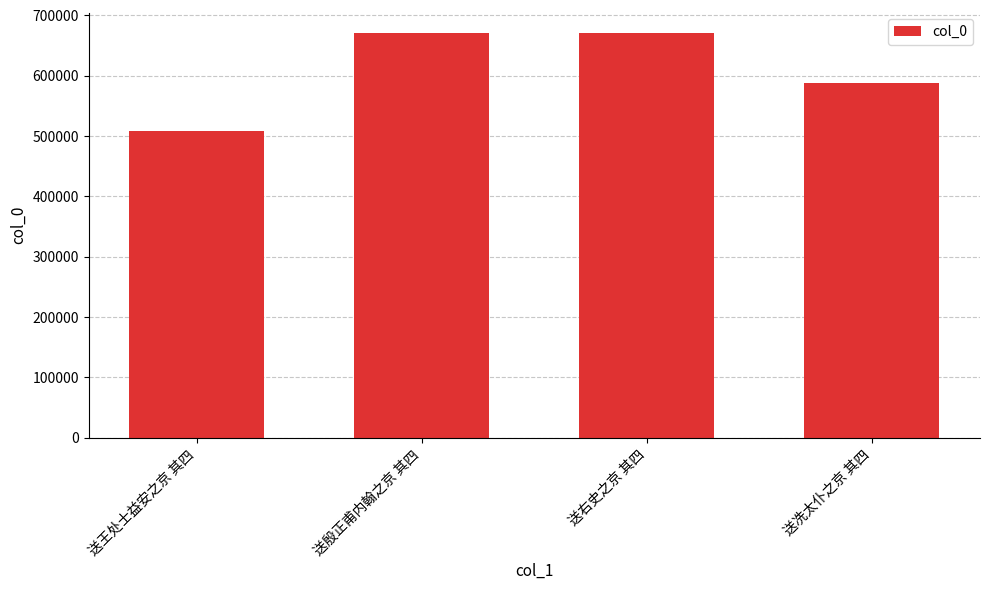

The chart shows a value of 134927 at 送王处士益安之京 其四. True or false?

False